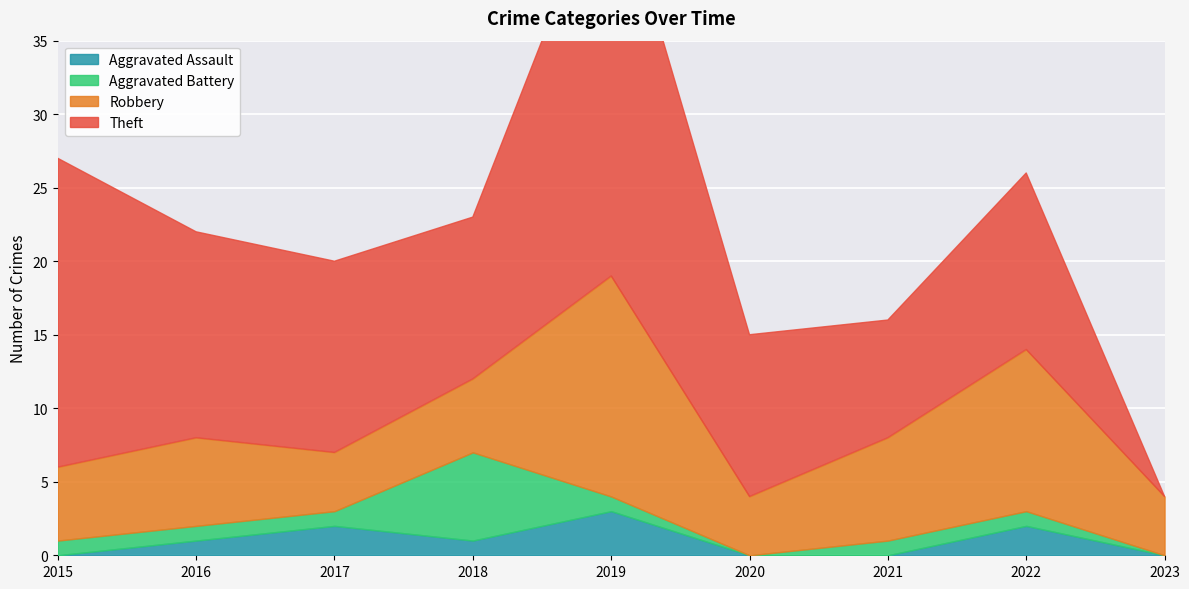

After their last crossing, which series has the higher values: Robbery or Theft?

Robbery